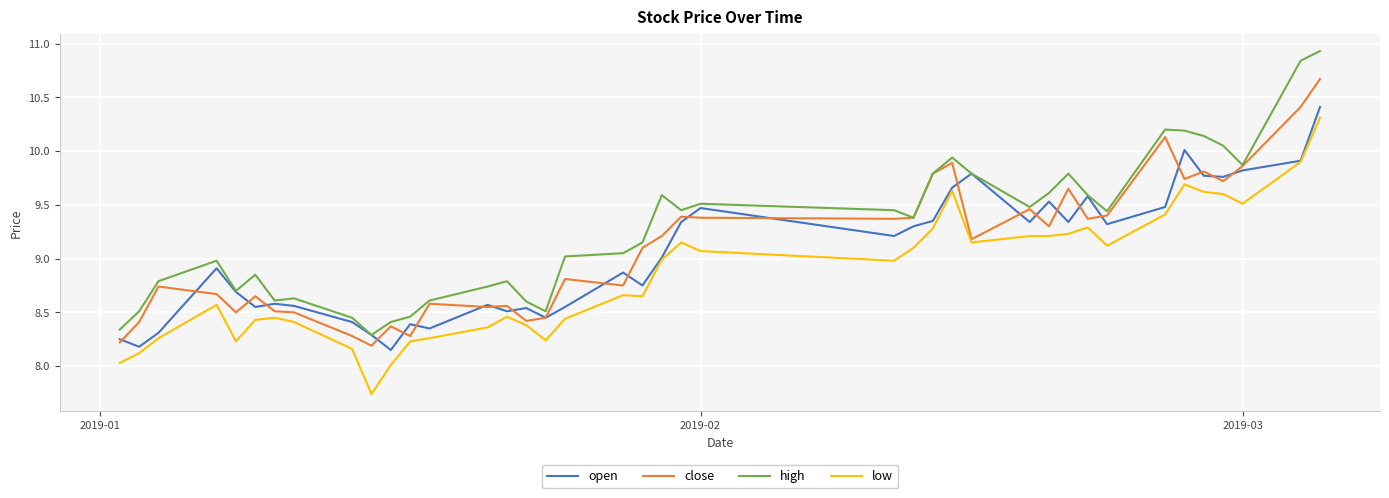

What is the difference between the maximum and minimum values in the low series?

2.6